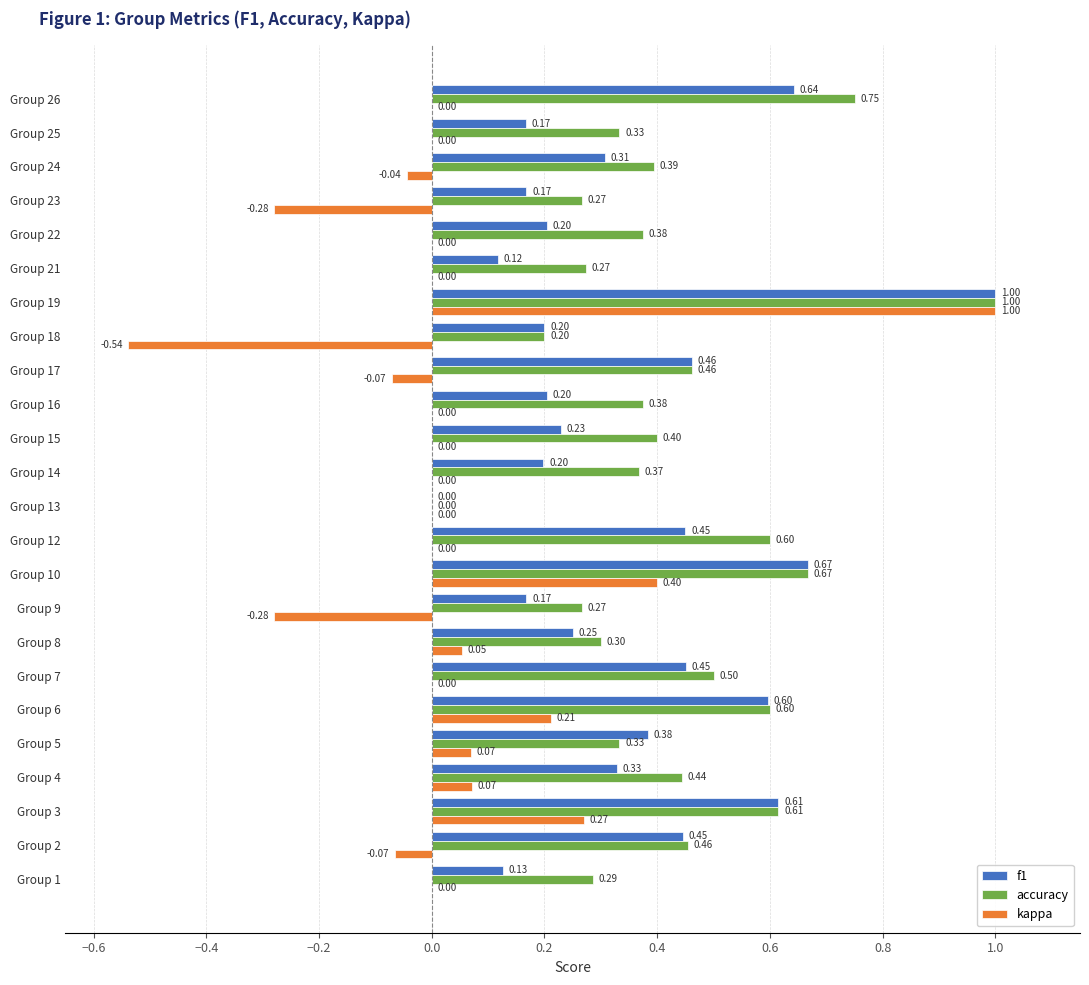

At which category is the sum across all series the highest?

Group 19